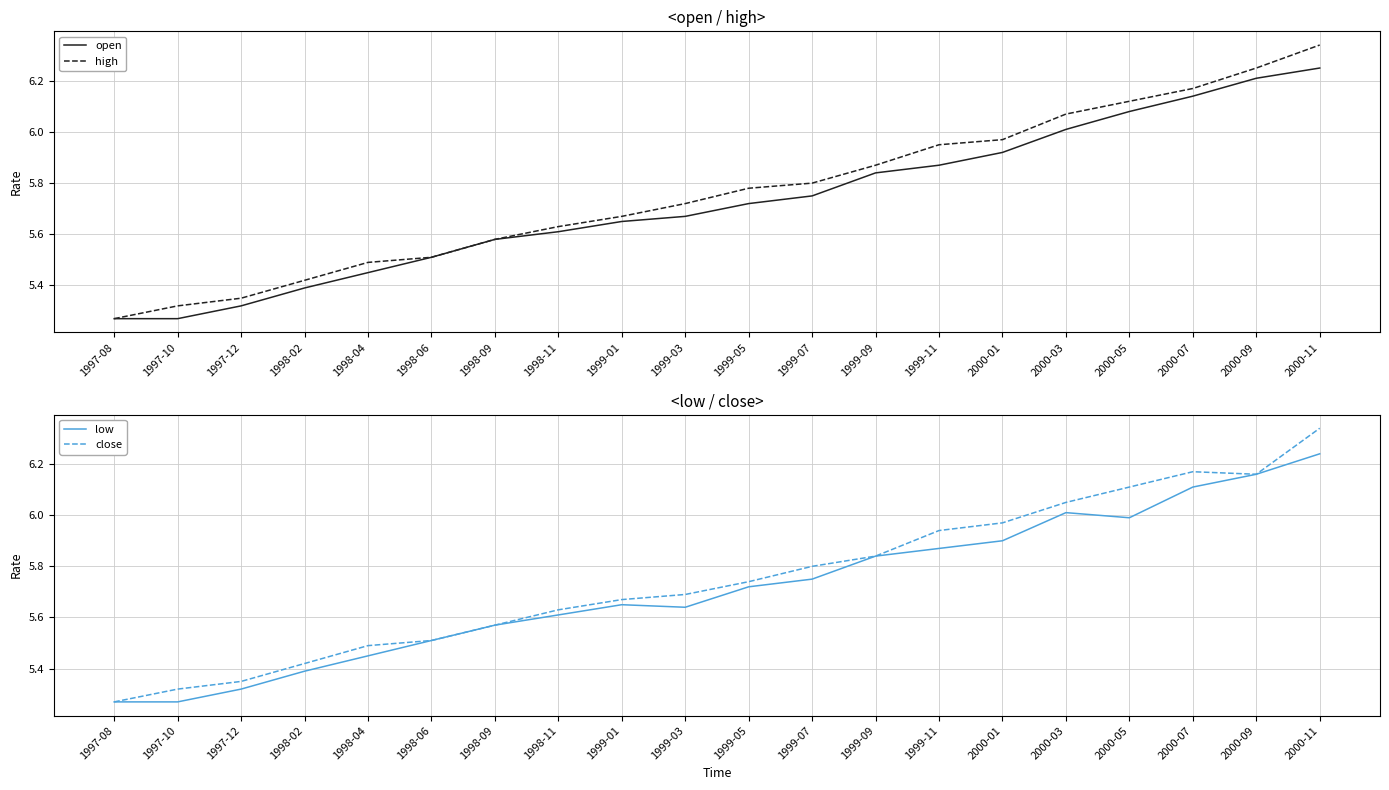

What is the label of the 19th point from the right?

1997-10